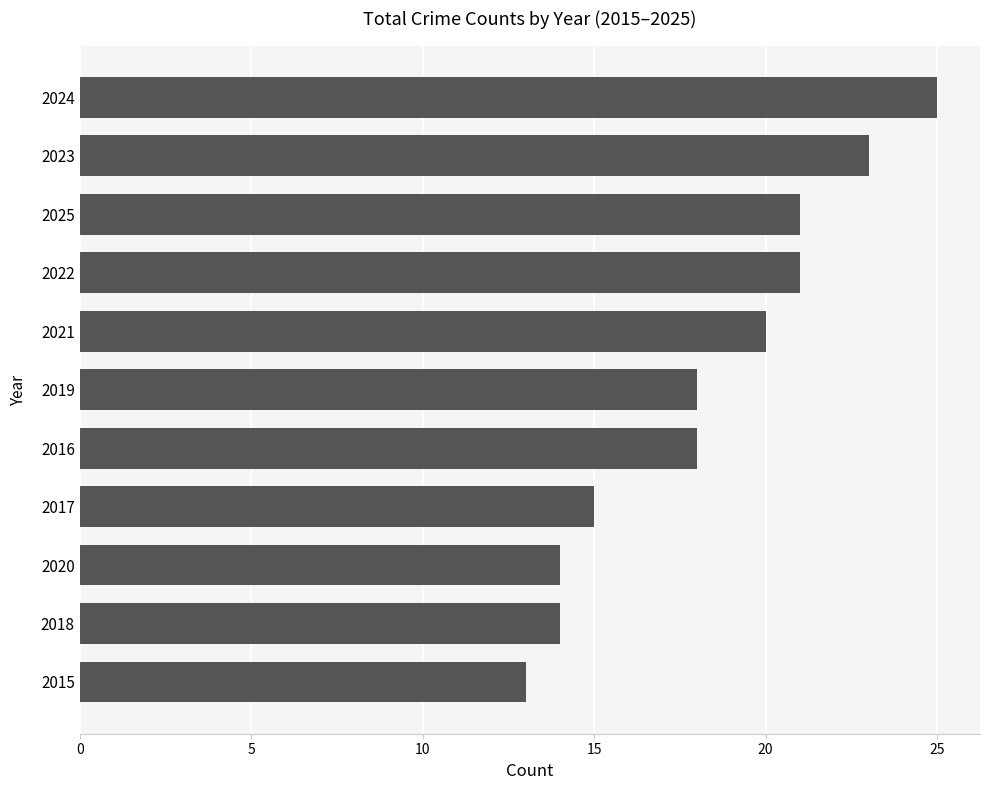

What is the average value?

18